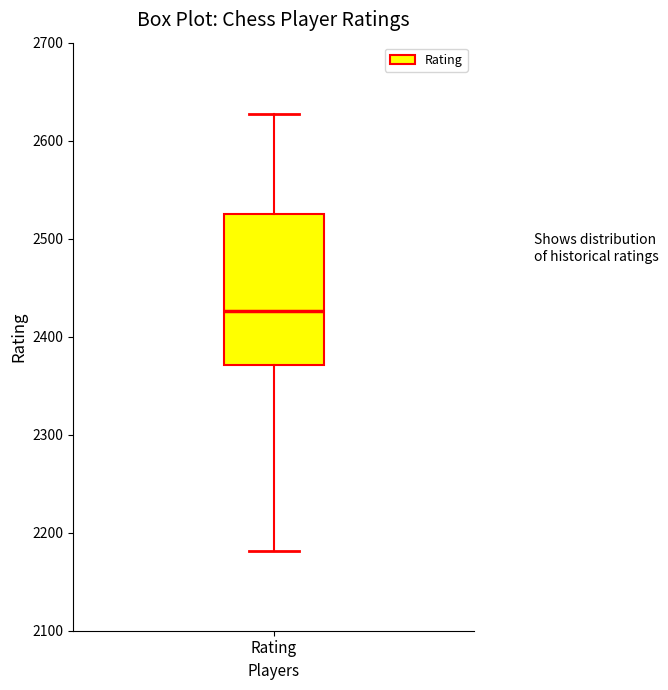

Read this box plot against the y-axis: the position of the median line, the range covered by the box, and the ends of both whiskers. The values are not printed on the chart, so give them approximately, as read against the axis.

median 2430, box 2370 to 2530, whiskers 2180 to 2630